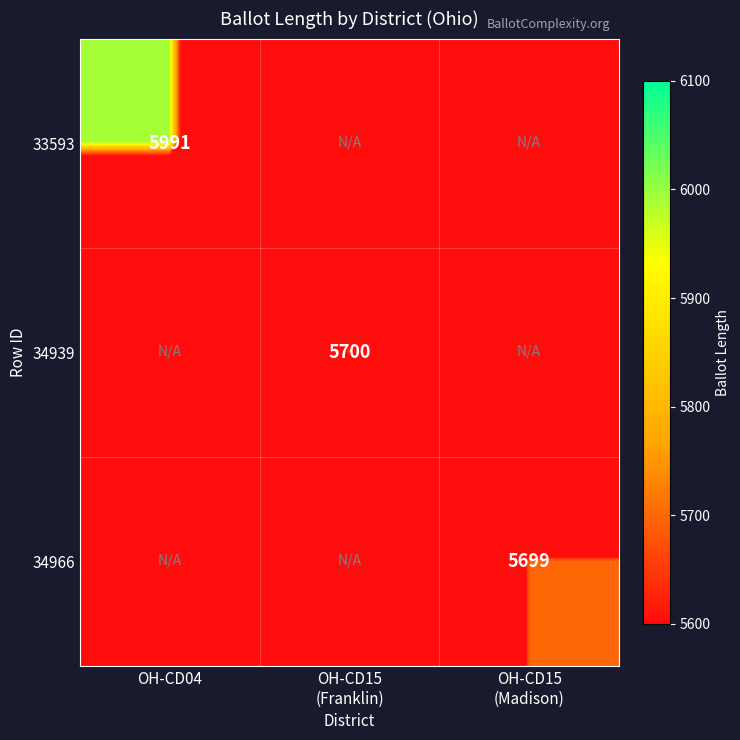

Is it true that 33593 equals 3250 at OH-CD04?

False